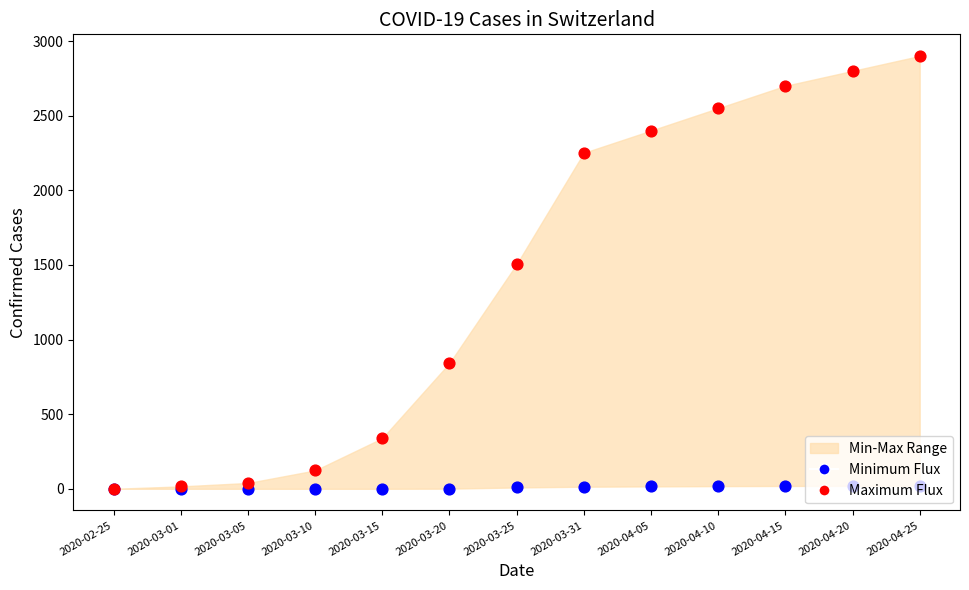

Which series has the widest spread of Y values?

Maximum Flux